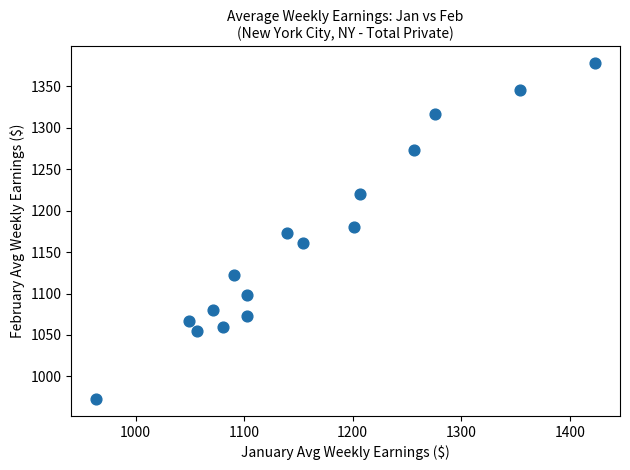

What is the range of X values (max minus min)?

459.6